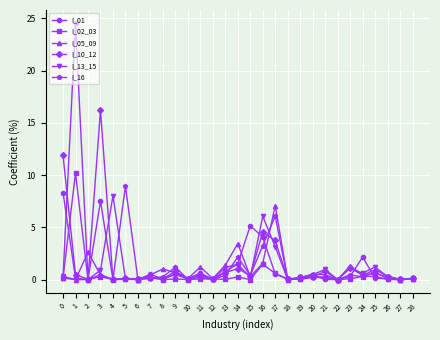

What is the total value across all series at 24?

4.2